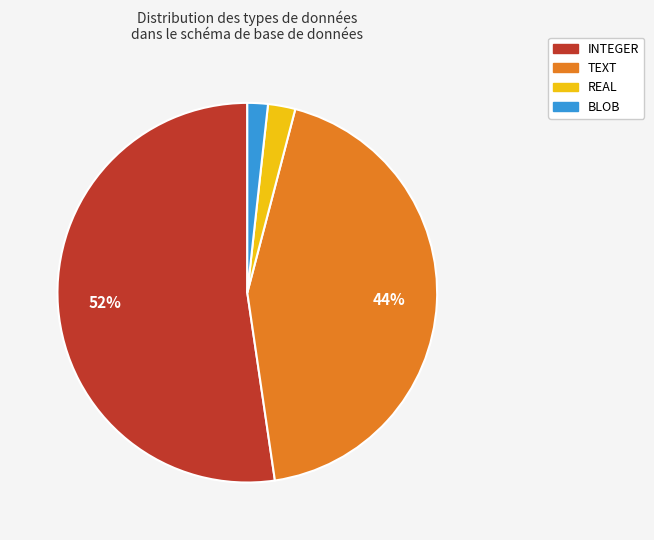

Is there a majority slice in this chart?

Yes